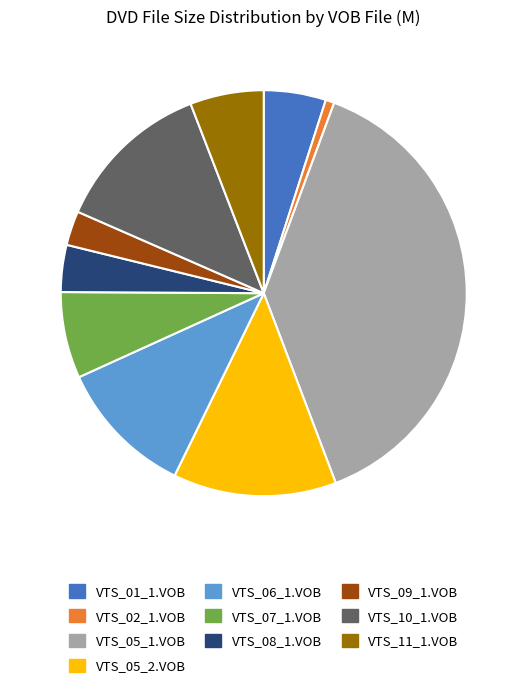

Combined, do VTS_01_1.VOB and VTS_02_1.VOB account for over 50%?

No